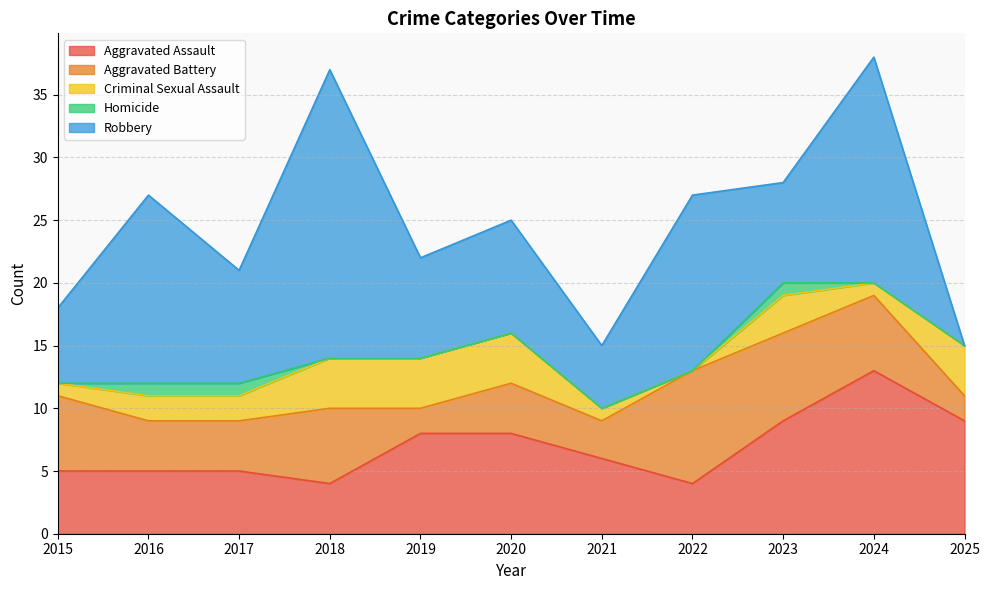

What is the sum of the Aggravated Assault values at 2024 and 2021?

19